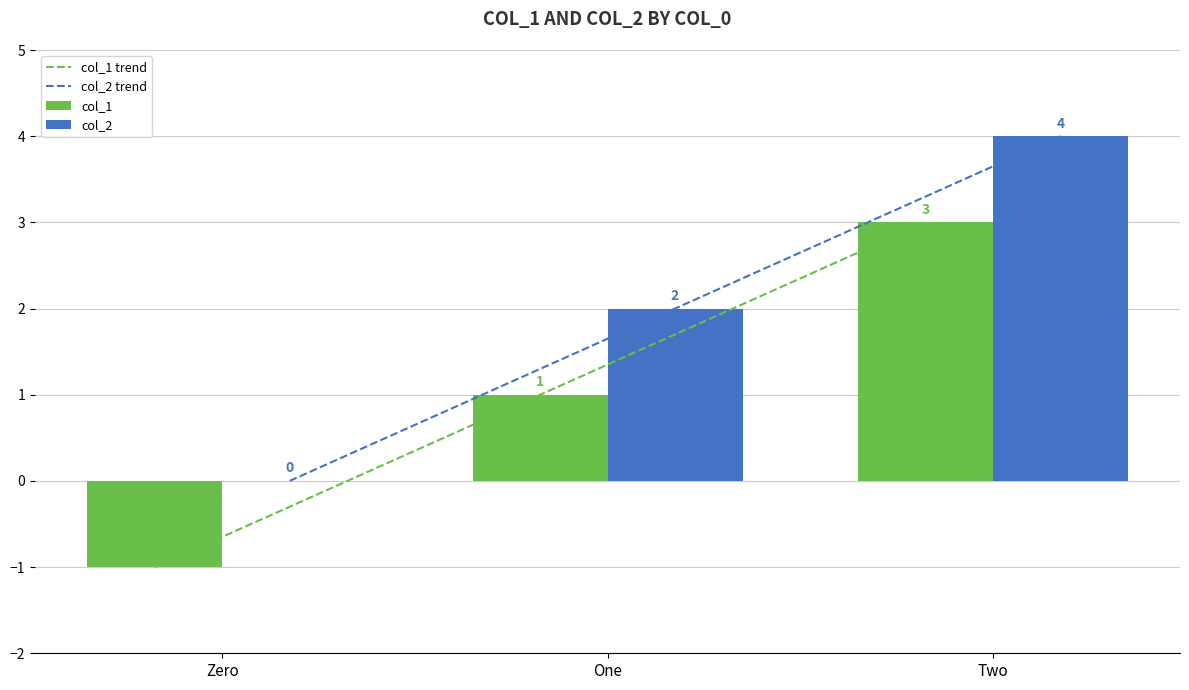

Is it true that col_1 equals -2 at Zero?

False